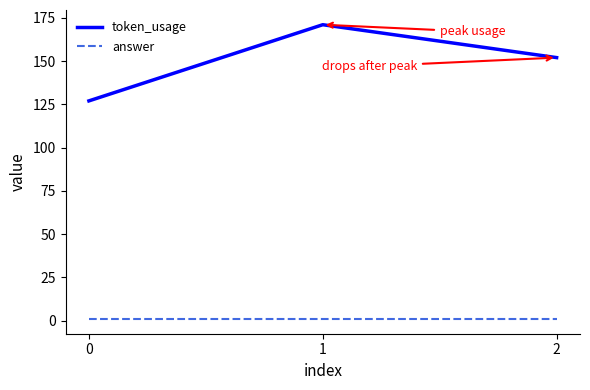

What is the maximum value for token_usage?

171